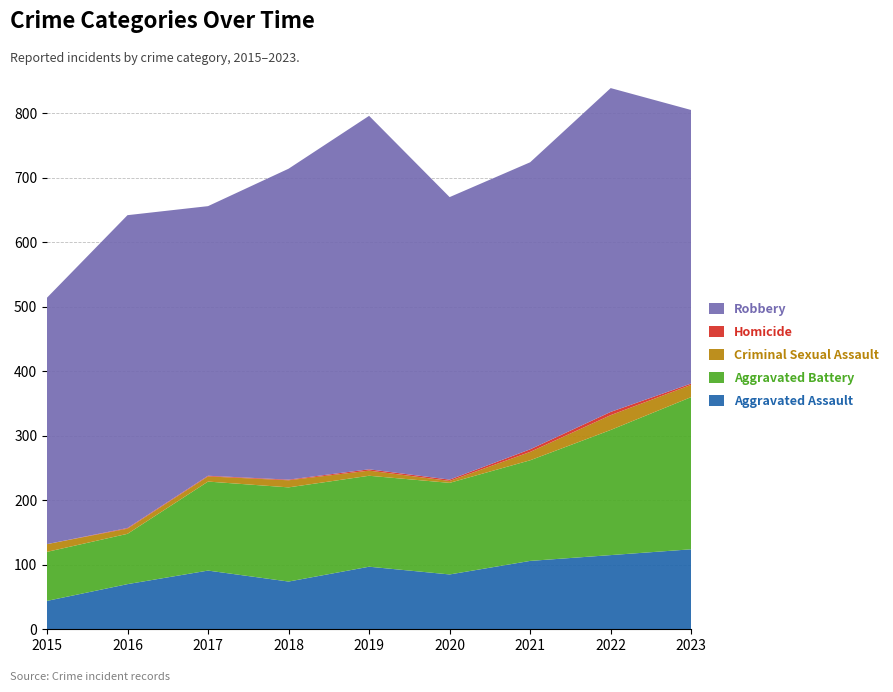

Reading left to right, extract all data points from this chart.

Aggravated Assault: 2015=44	2016=70	2017=91	2018=74	2019=97	2020=85	2021=106	2022=115	2023=124
Aggravated Battery: 2015=76	2016=78	2017=138	2018=146	2019=141	2020=142	2021=156	2022=194	2023=236
Criminal Sexual Assault: 2015=12	2016=8	2017=8	2018=11	2019=8	2020=3	2021=13	2022=23	2023=19
Homicide: 2015=0	2016=1	2017=1	2018=1	2019=2	2020=2	2021=4	2022=5	2023=2
Robbery: 2015=382	2016=485	2017=418	2018=482	2019=548	2020=438	2021=445	2022=502	2023=424